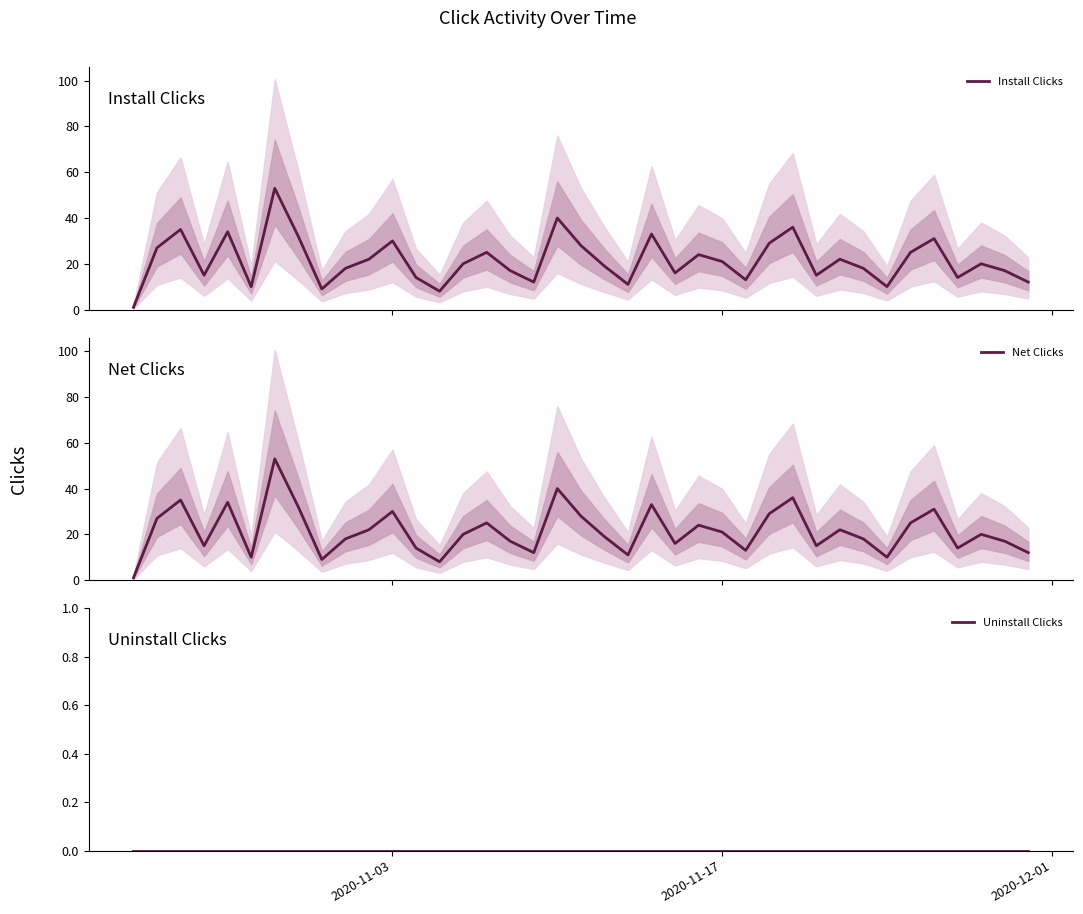

The value of Install Clicks at 2020-11-17 is 31. True or false?

False